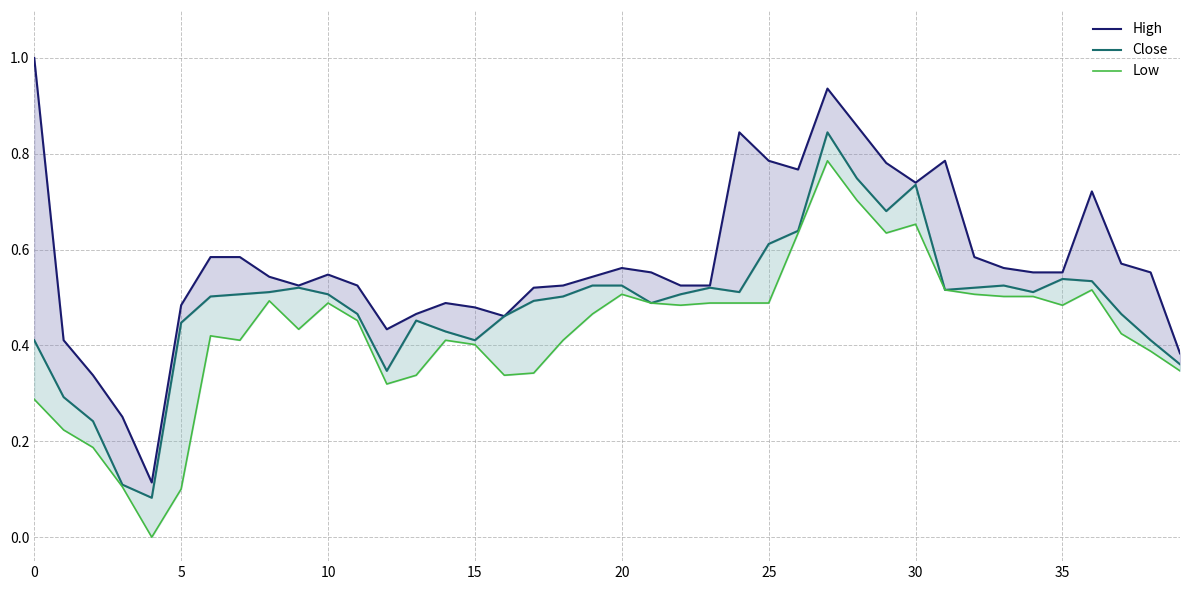

Is it true that Low equals 0.5 at 20?

True